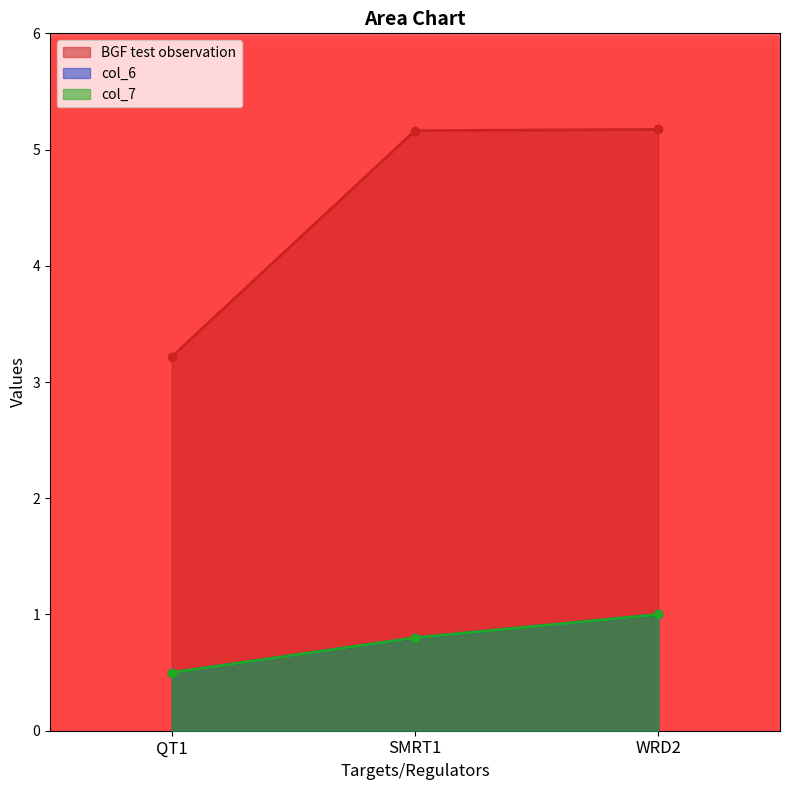

At which label does BGF test observation reach its peak?

WRD2